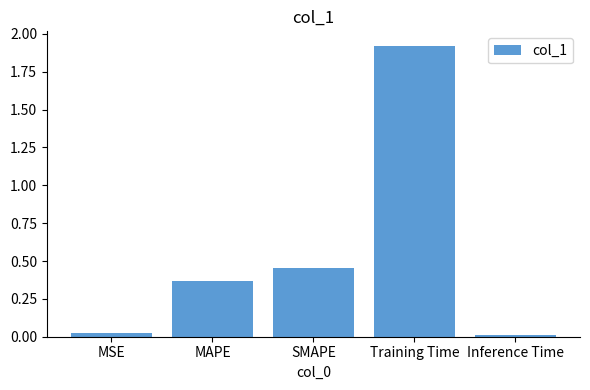

The chart shows a value of 0.8 at SMAPE. True or false?

False